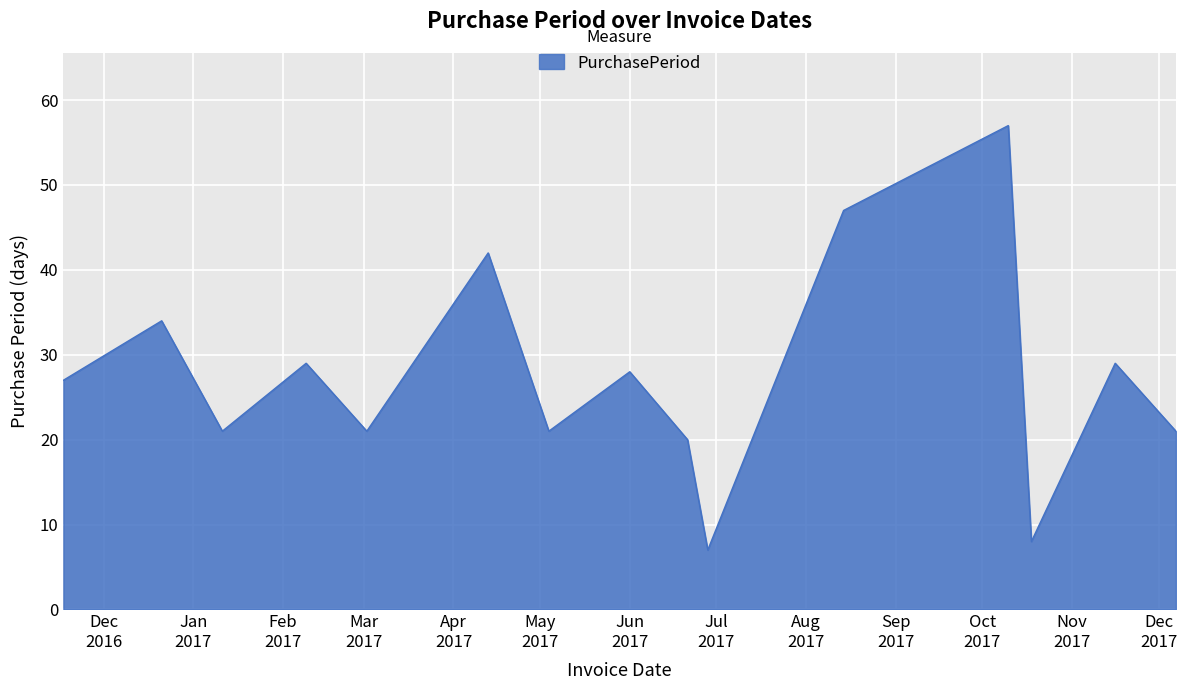

What is the difference between the maximum and minimum values?

50